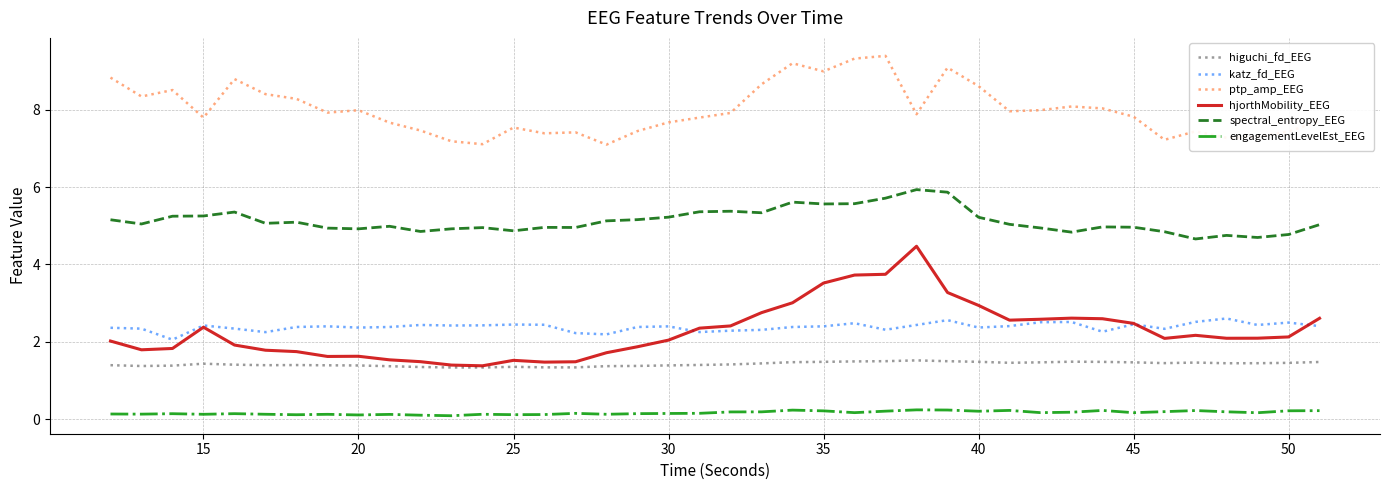

At how many categories does at least one series exceed 0?

40